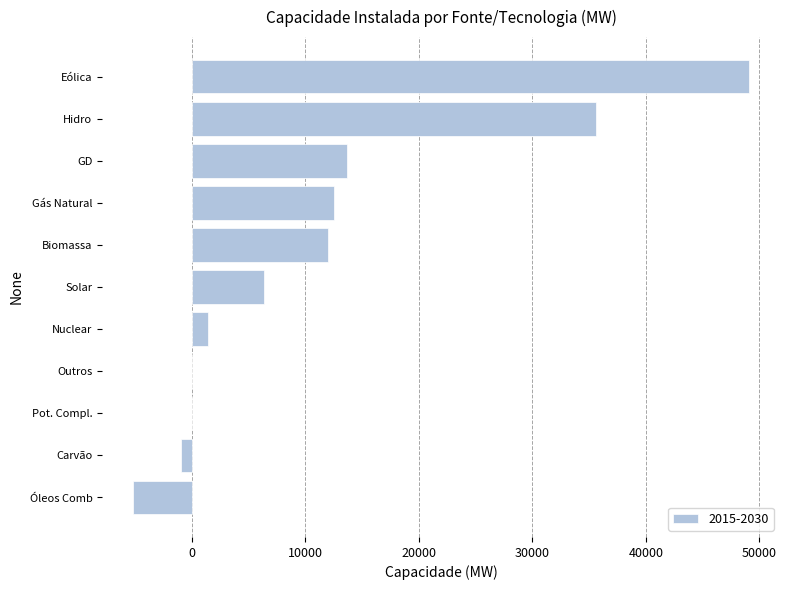

What is the maximum value shown in the chart?

49112